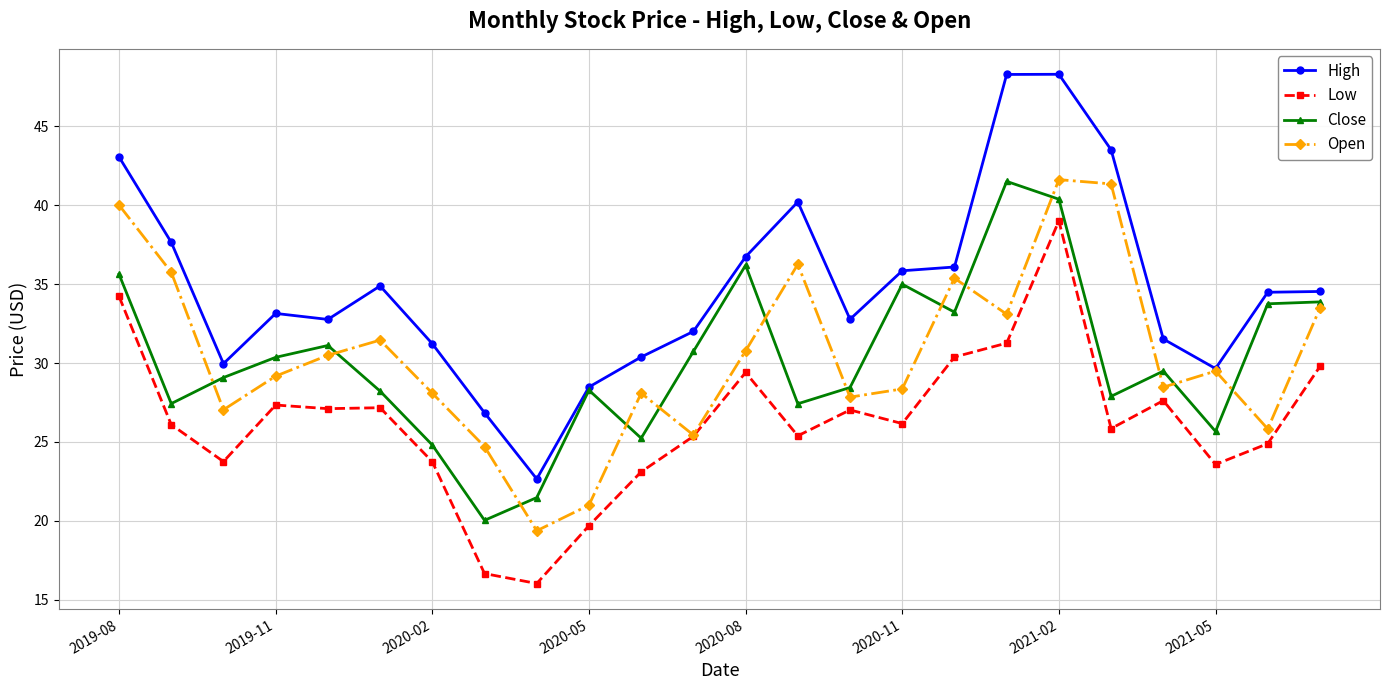

Which series has the largest total across all categories?

High